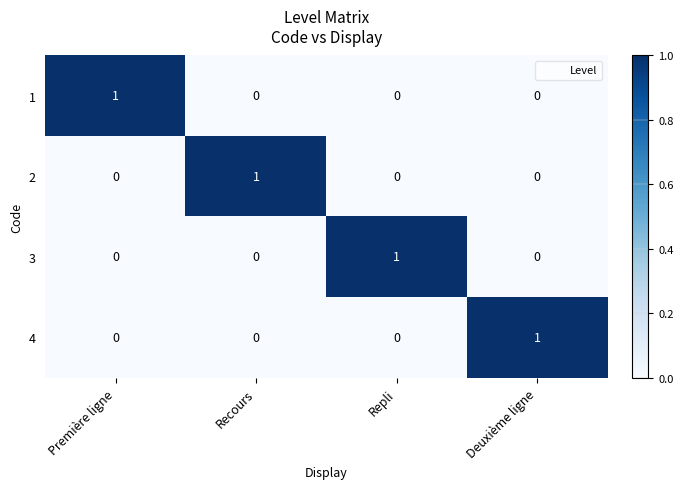

Count the 1 values in the range 0 to 1.

4